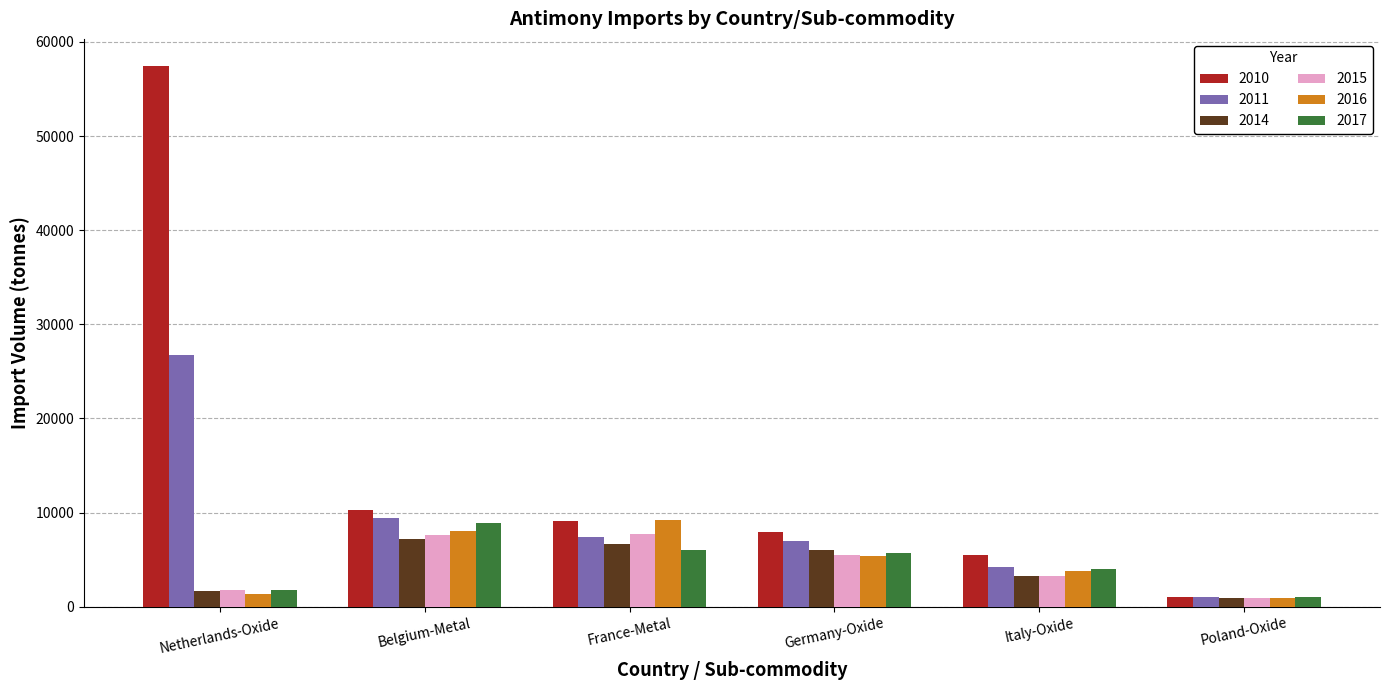

What is the total value across all series at Italy-Oxide?

23983